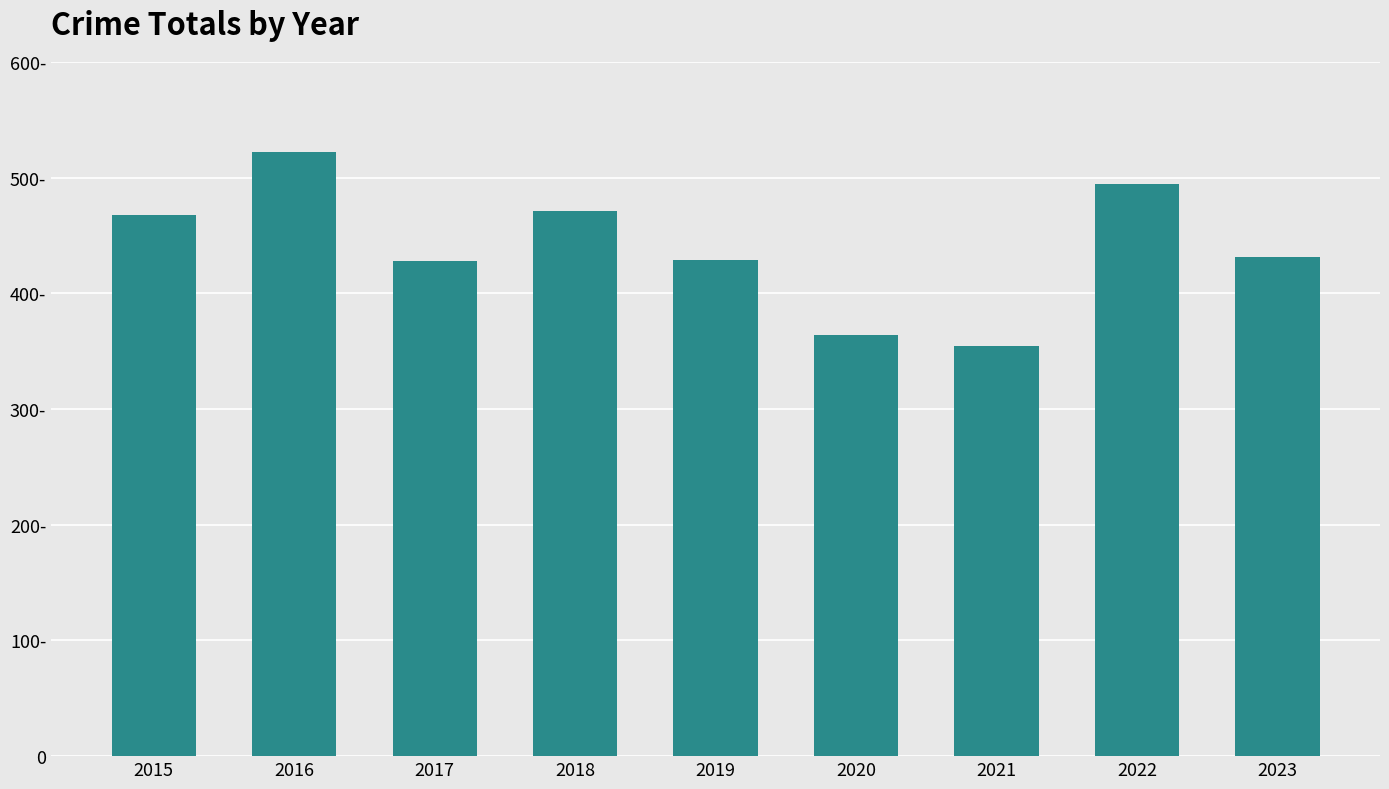

List the labels in order of value, smallest first.

2021, 2020, 2017, 2019, 2023, 2015, 2018, 2022, 2016